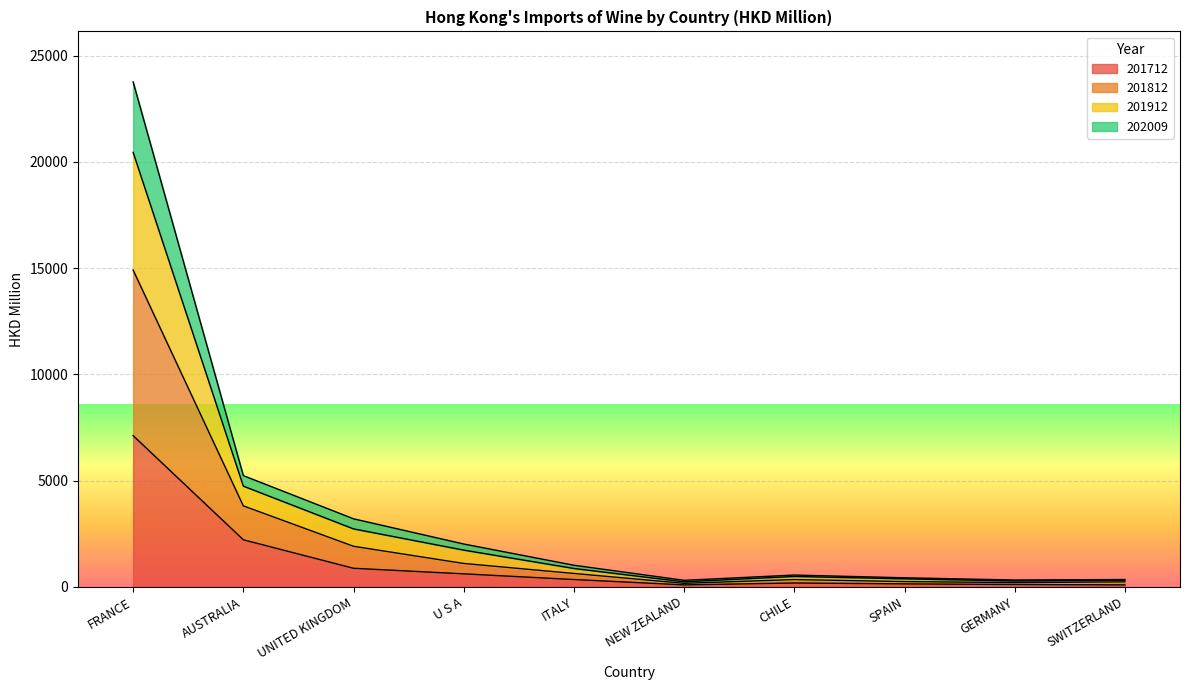

True or false: 201912 and 201812 intersect in this chart.

False